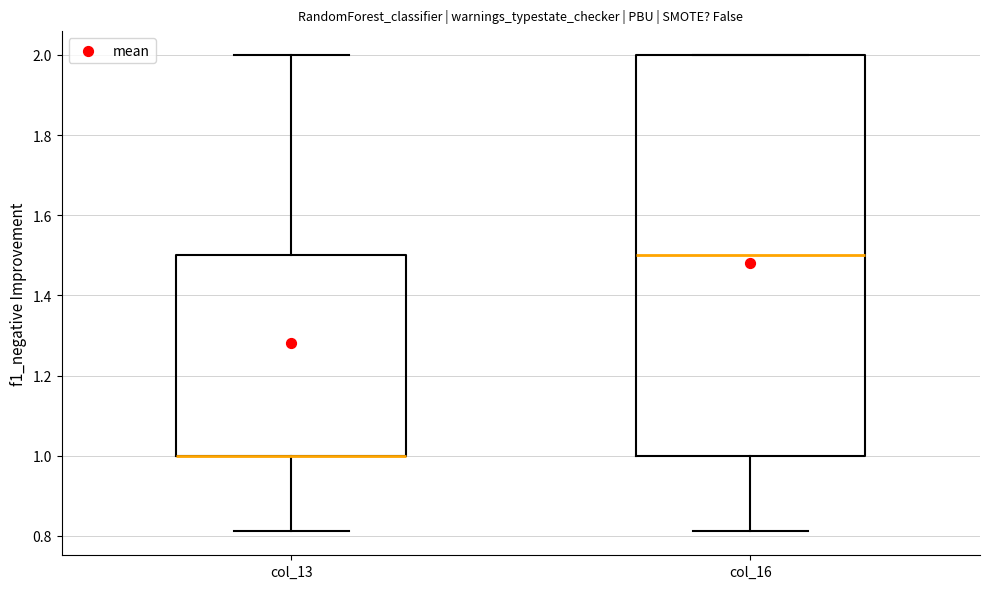

Where is the upper edge of the box for col_16 on the y-axis? The values are not printed on the chart, so give them approximately, as read against the axis.

2.00